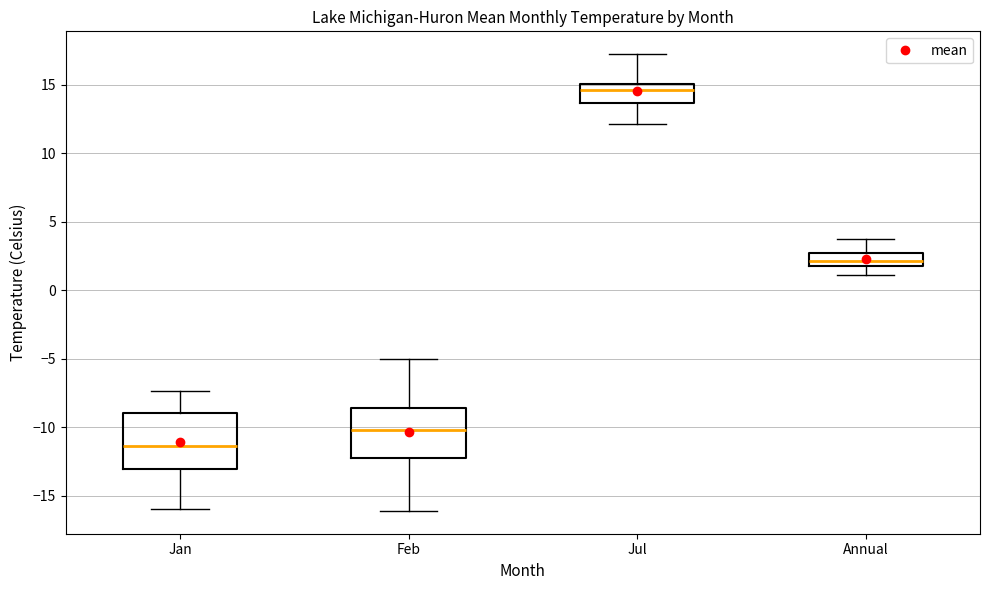

Reading left to right, transcribe this box plot: for each box, give where its median line is, the range the box spans, and where its two whiskers end, as read against the y-axis. The values are not printed on the chart, so give them approximately, as read against the axis.

Jan: median -11.5, box -13.0 to -9.0, whiskers -16.0 to -7.5
Feb: median -10.0, box -12.0 to -8.5, whiskers -16.0 to -5.0
Jul: median 14.5, box 13.5 to 15.0, whiskers 12.0 to 17.0
Annual: median 2.0 (inside the box), box 2.0 to 2.5, whiskers 1.0 to 3.5